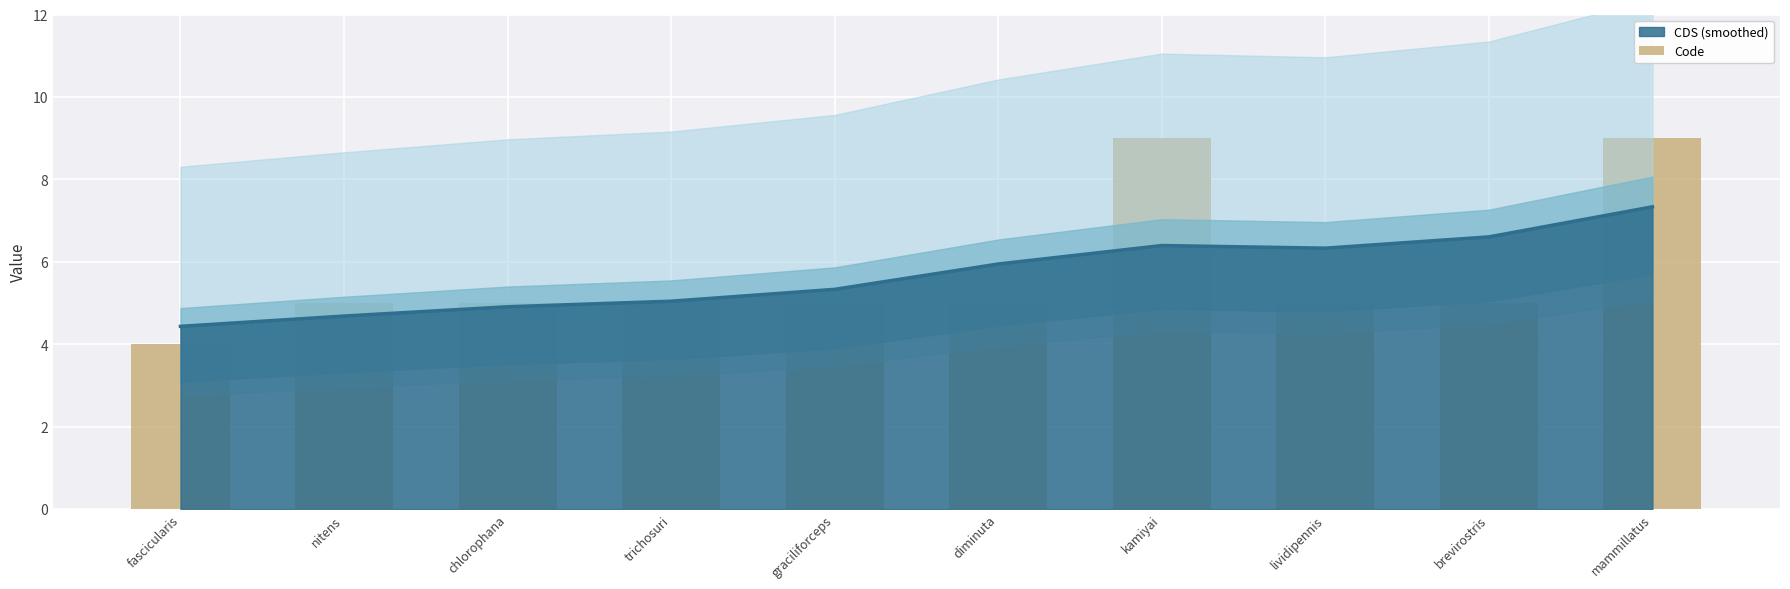

What is the minimum value shown in the chart?

4